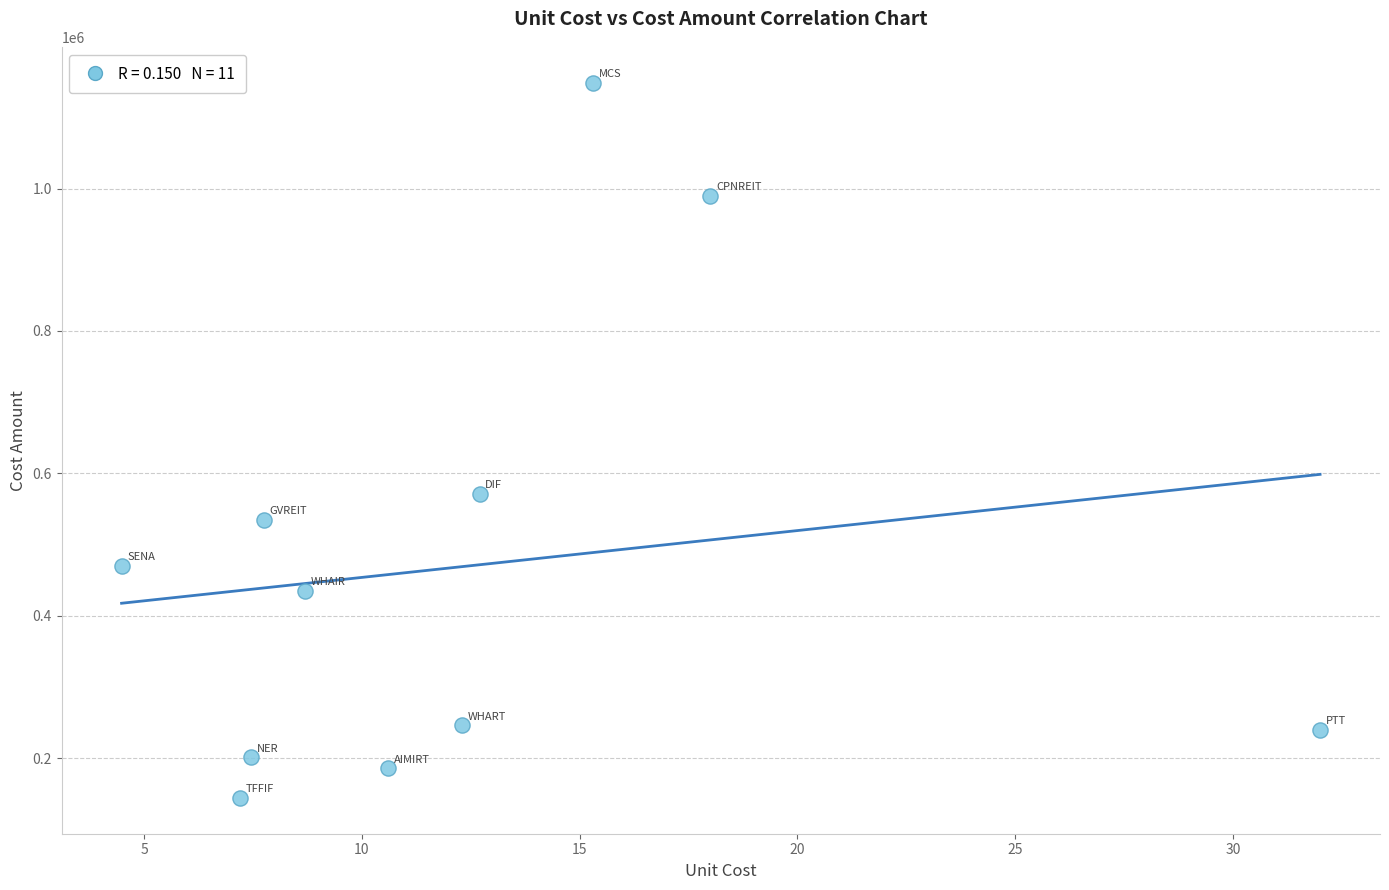

What Y value in the scatter plot is closest to 646200?

571500